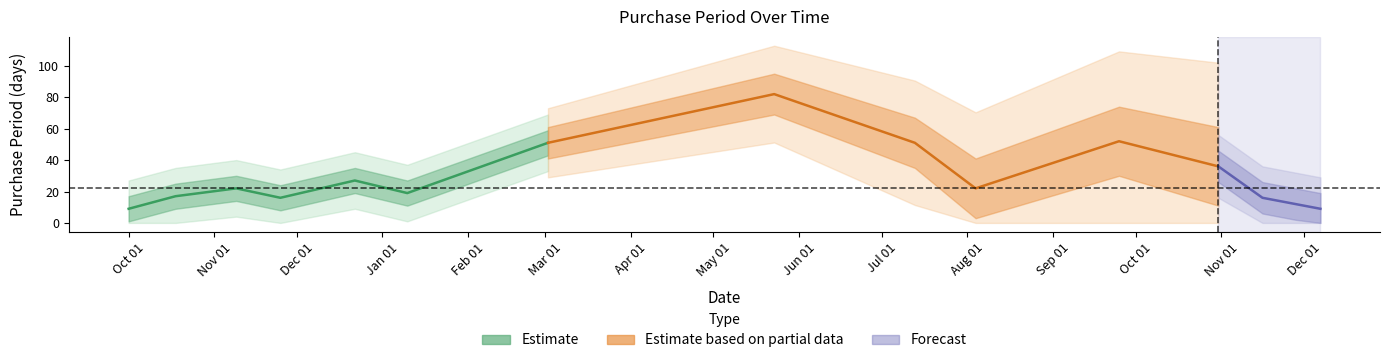

The chart shows a value of 20 at 2017-10-31. True or false?

False